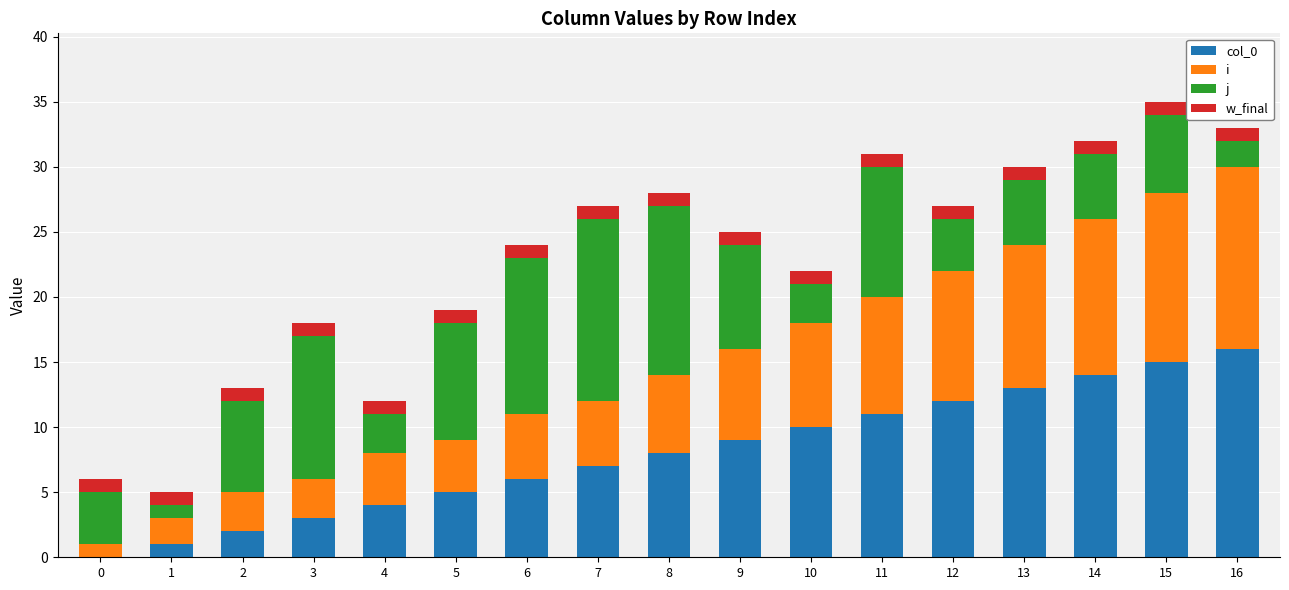

Are the bars grouped side by side (vs. stacked)?

No